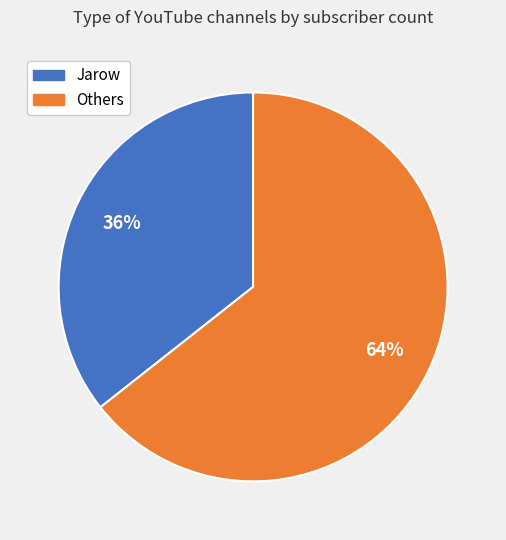

Is there any slice that represents more than half of the pie?

Yes